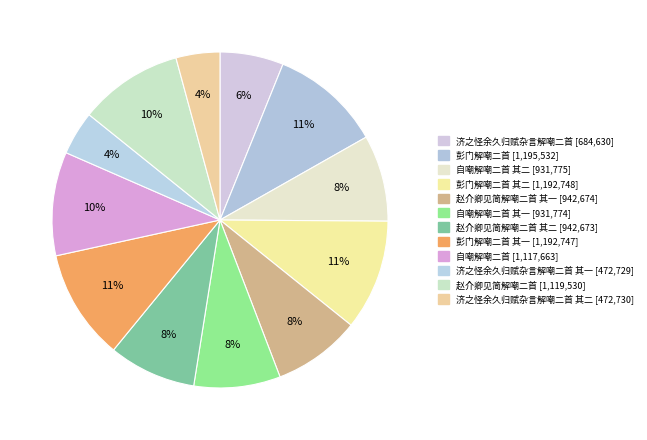

Is there a majority slice in this chart?

No